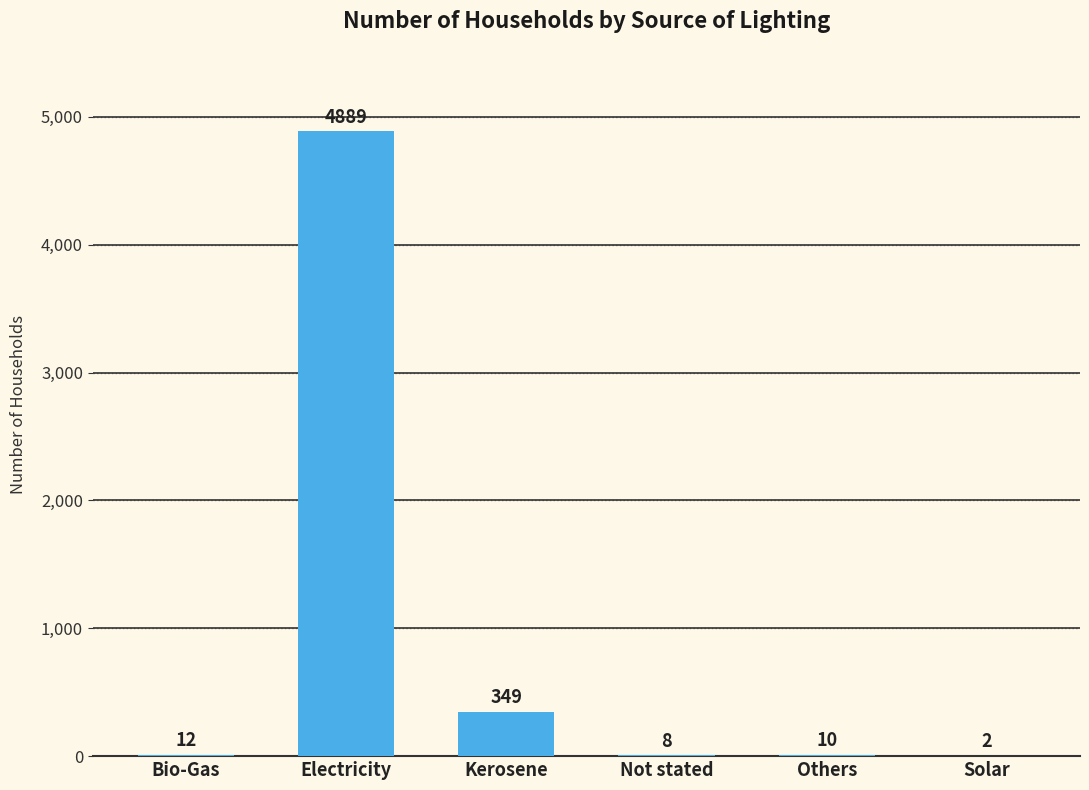

The value at Bio-Gas is 12. True or false?

True